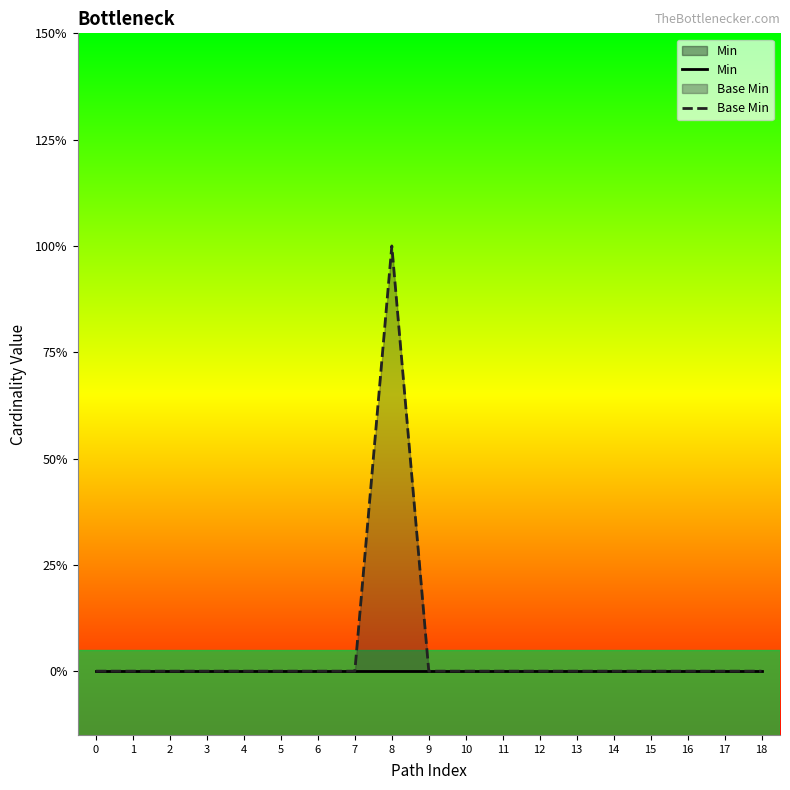

Count the number of data series in this chart.

2